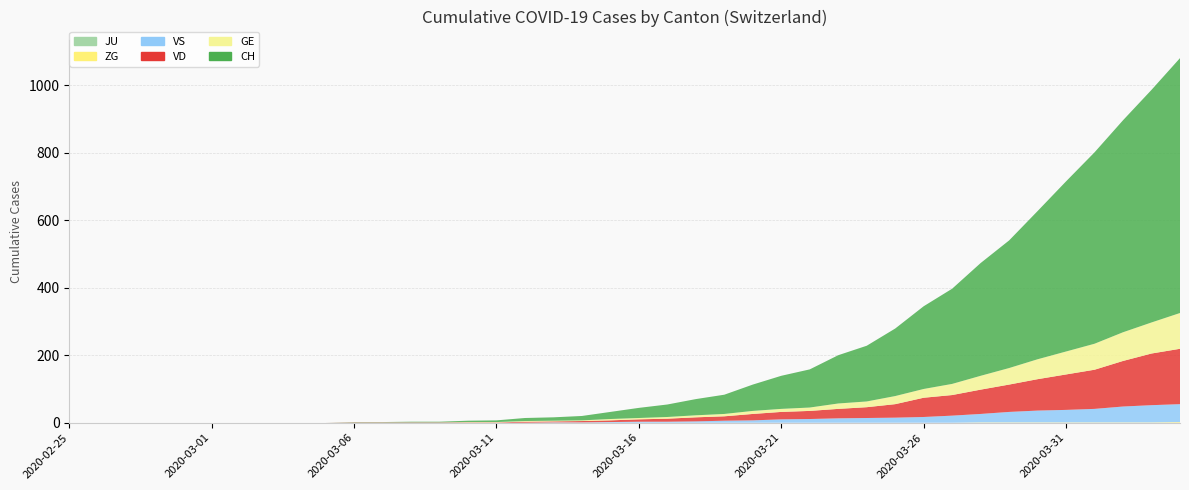

Reading left to right, transcribe all the data shown in this chart.

CH: 0	0	0	0	0	0	0	0	0	0	1	1	2	2	4	5	9	10	13	21	30	37	48	57	78	98	113	143	165	200	245	282	334	378	439	504	567	628	689	755
GE: 0	0	0	0	0	0	0	0	0	0	0	0	0	0	1	1	2	2	2	4	4	5	6	7	9	9	10	16	17	24	26	33	41	49	59	68	77	85	92	106
VD: 0	0	0	0	0	0	0	0	0	0	1	1	1	1	1	1	3	3	4	5	7	9	12	13	19	22	24	28	32	40	57	61	72	81	93	105	116	135	153	164
VS: 0	0	0	0	0	0	0	0	0	0	0	0	0	0	0	0	0	1	1	2	3	3	4	6	7	10	11	13	14	15	17	21	25	31	35	37	40	47	51	53
ZG: 0	0	0	0	0	0	0	0	0	0	0	0	0	0	0	0	0	0	0	0	0	0	0	0	0	0	0	0	0	0	0	0	1	1	1	1	1	1	1	2
JU: 0	0	0	0	0	0	0	0	0	0	0	0	0	0	0	0	0	0	0	0	0	0	0	0	0	0	0	0	0	0	0	0	0	0	0	0	0	0	0	0